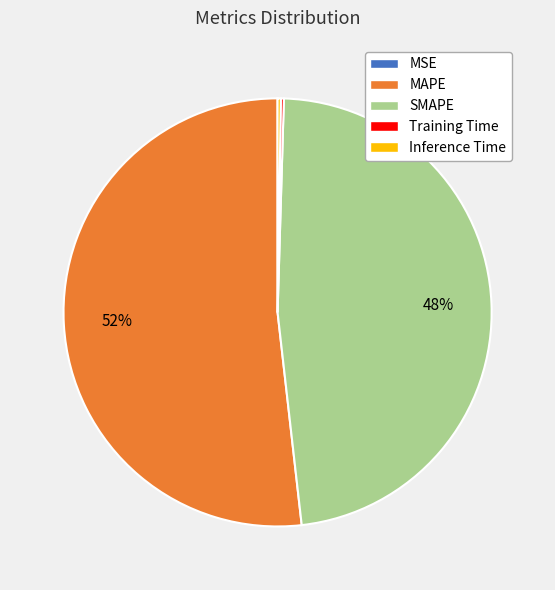

To the nearest percent, what is the average slice percentage?

20%